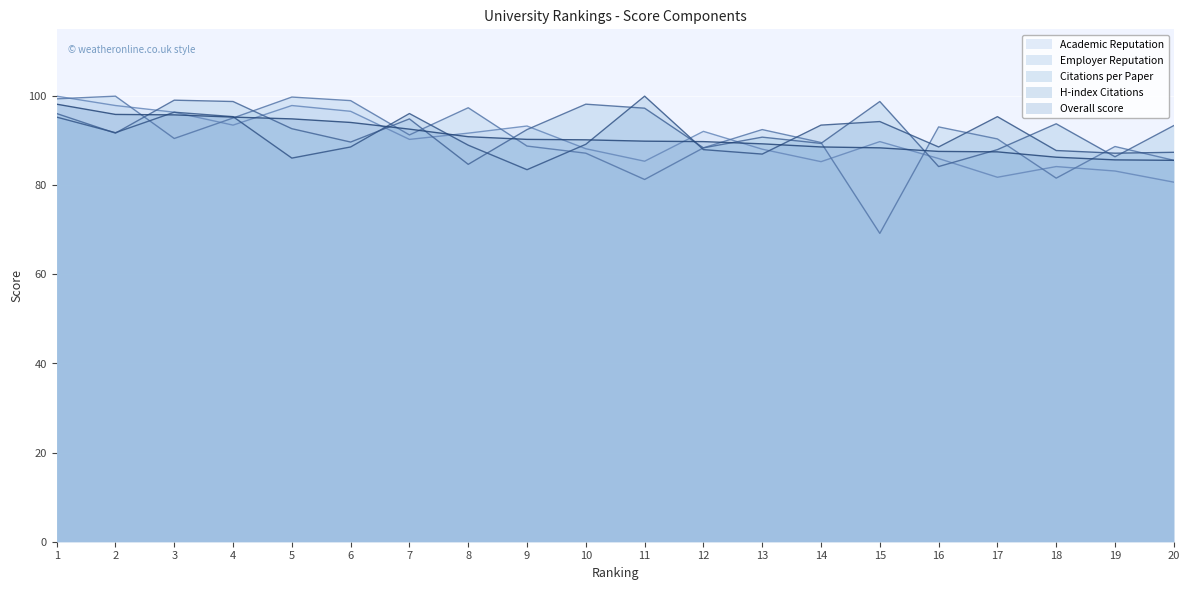

How many interior local valleys does the Academic Reputation series have?

5